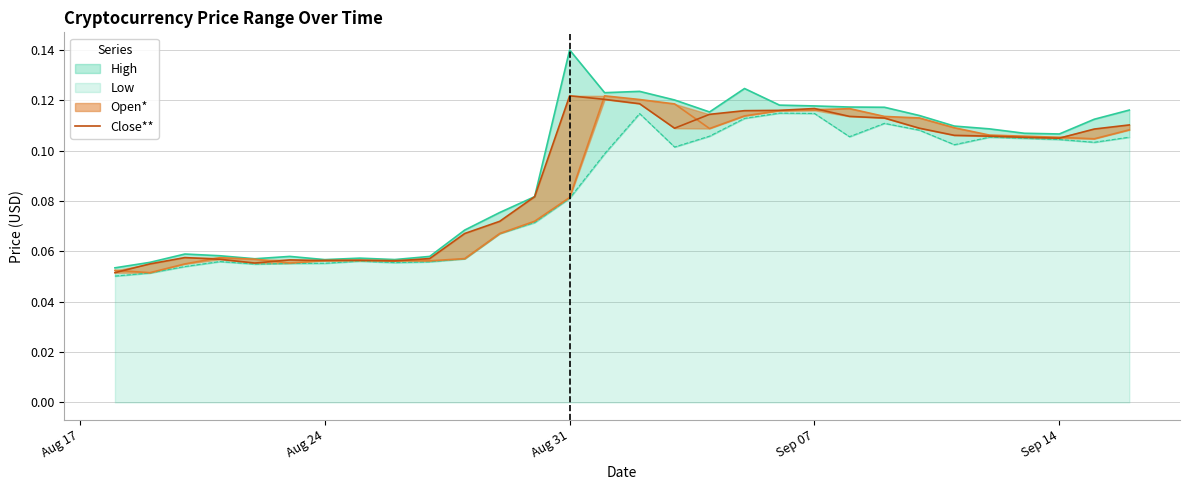

The value at 24 is 0.2. True or false?

False